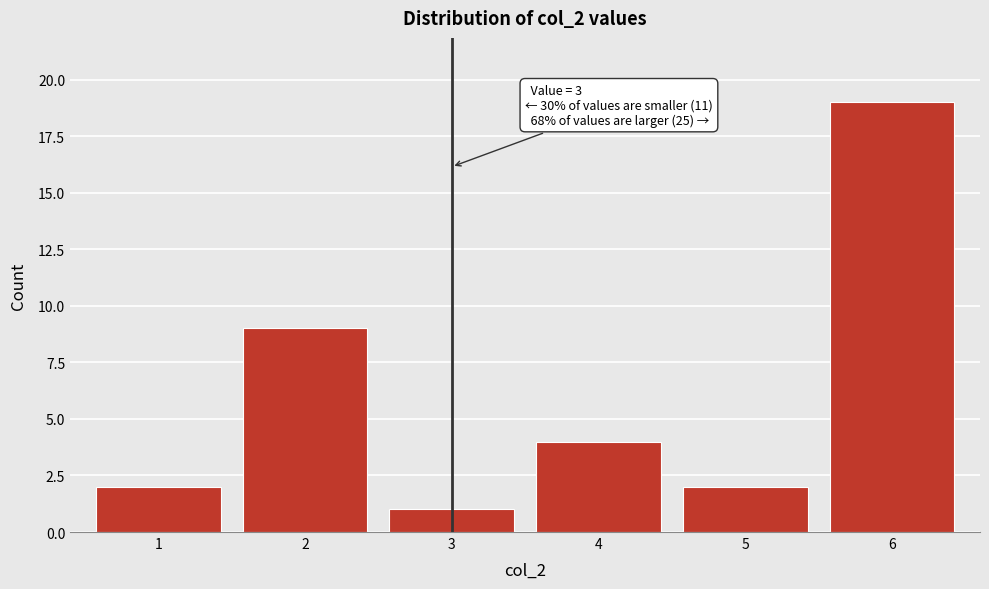

Over which range of the x-axis is the bar tallest?

5.5 to 6.5